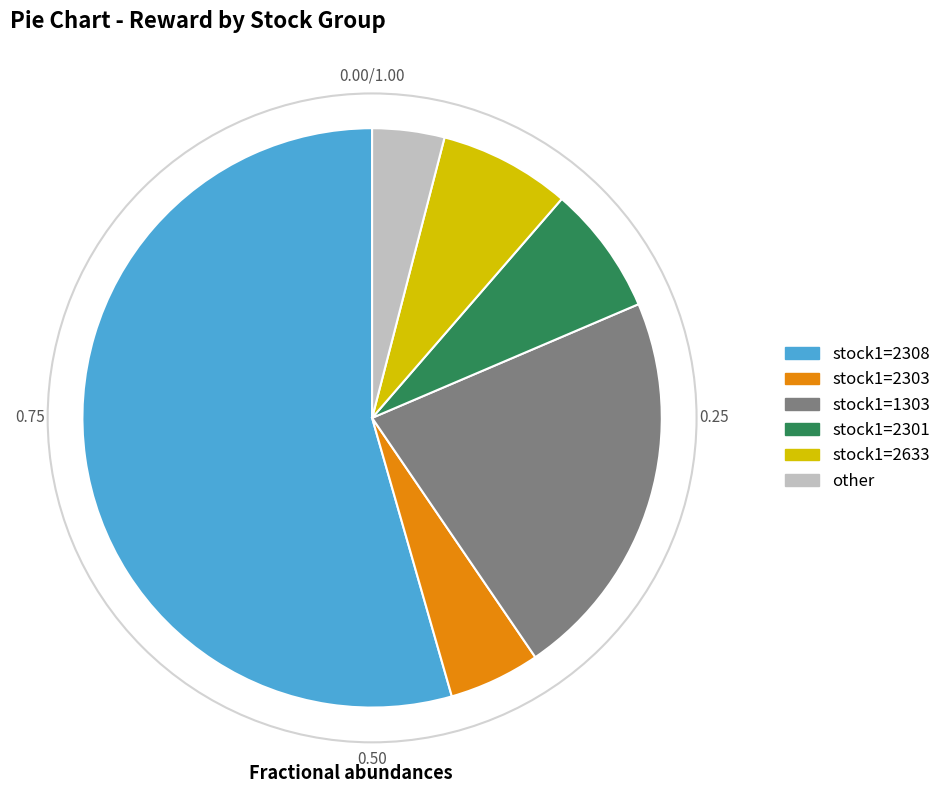

Combined, do stock1=1303 and other account for over 50%?

No